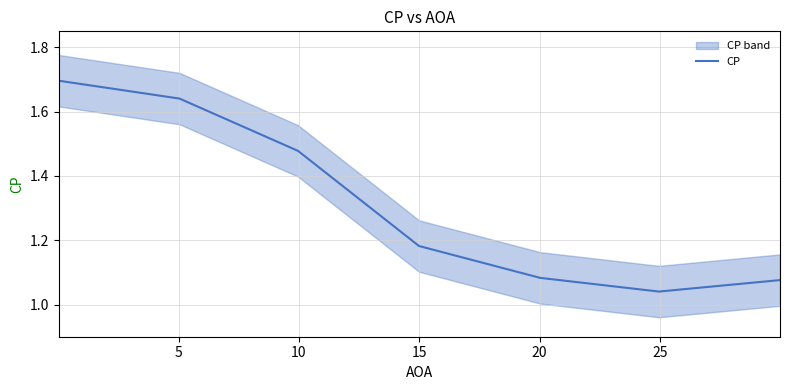

What is the minimum value shown in the chart?

1.0